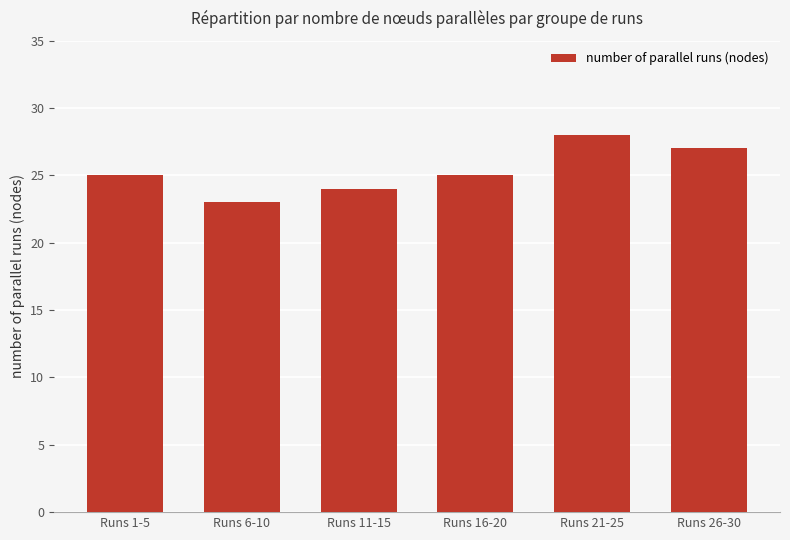

Does the chart contain stacked bars?

No